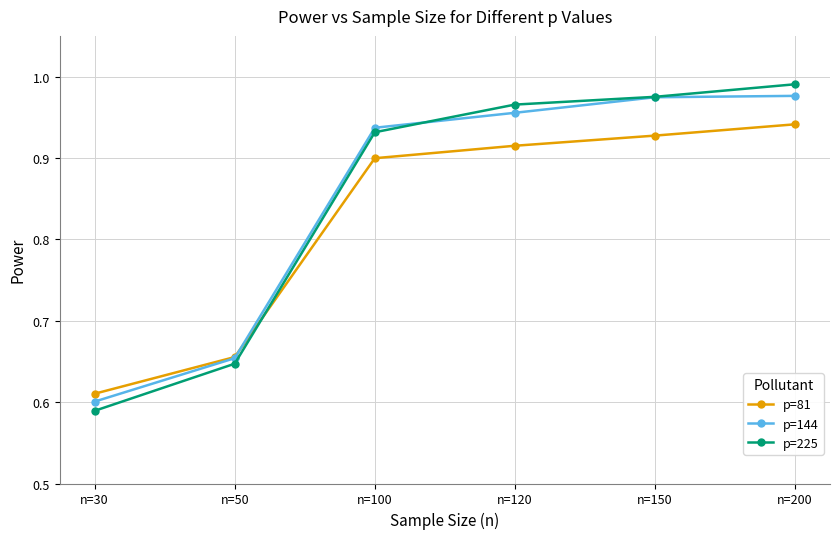

Which category has the lowest value across all series?

n=30